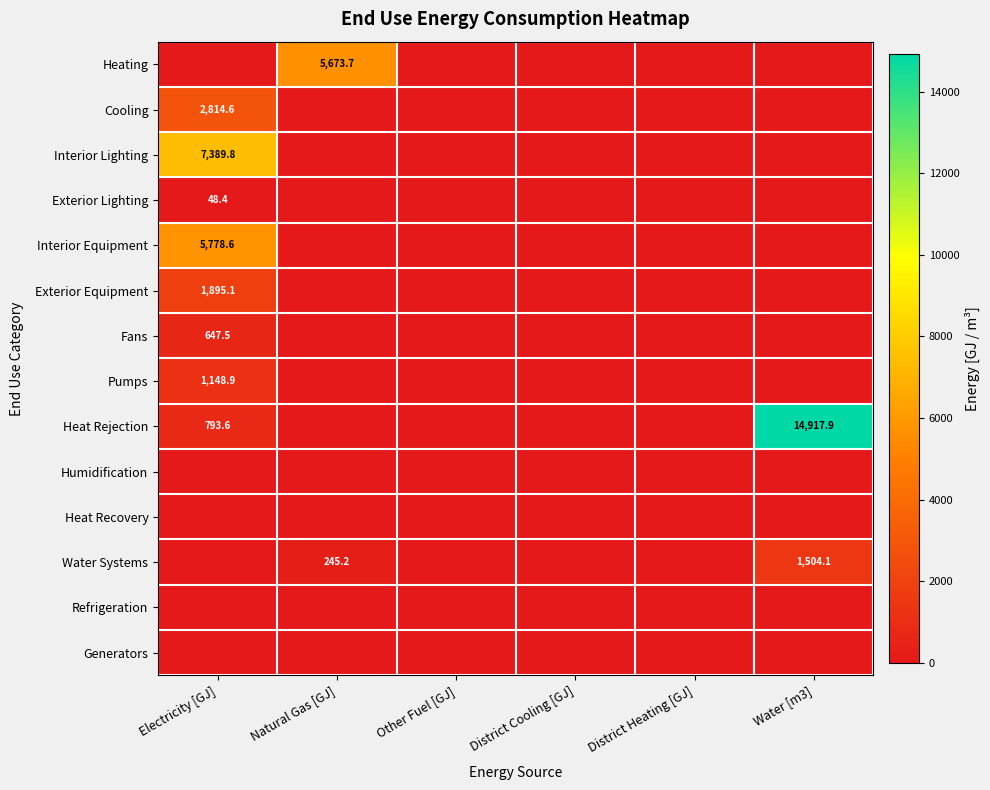

True or false: Heating has a value of 1747.2 at Other Fuel [GJ].

False